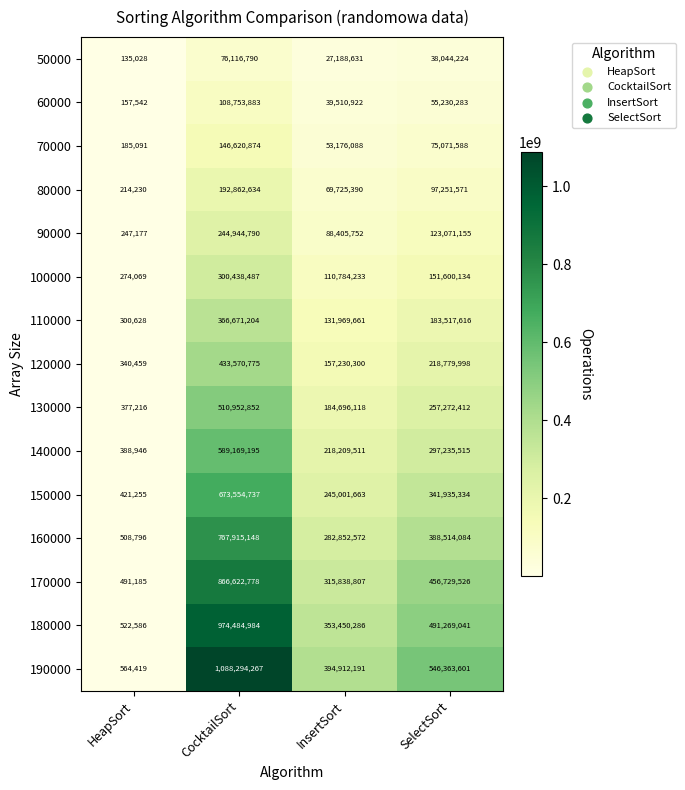

What is the difference between the maximum and second lowest values in the 110000 series?

234701543